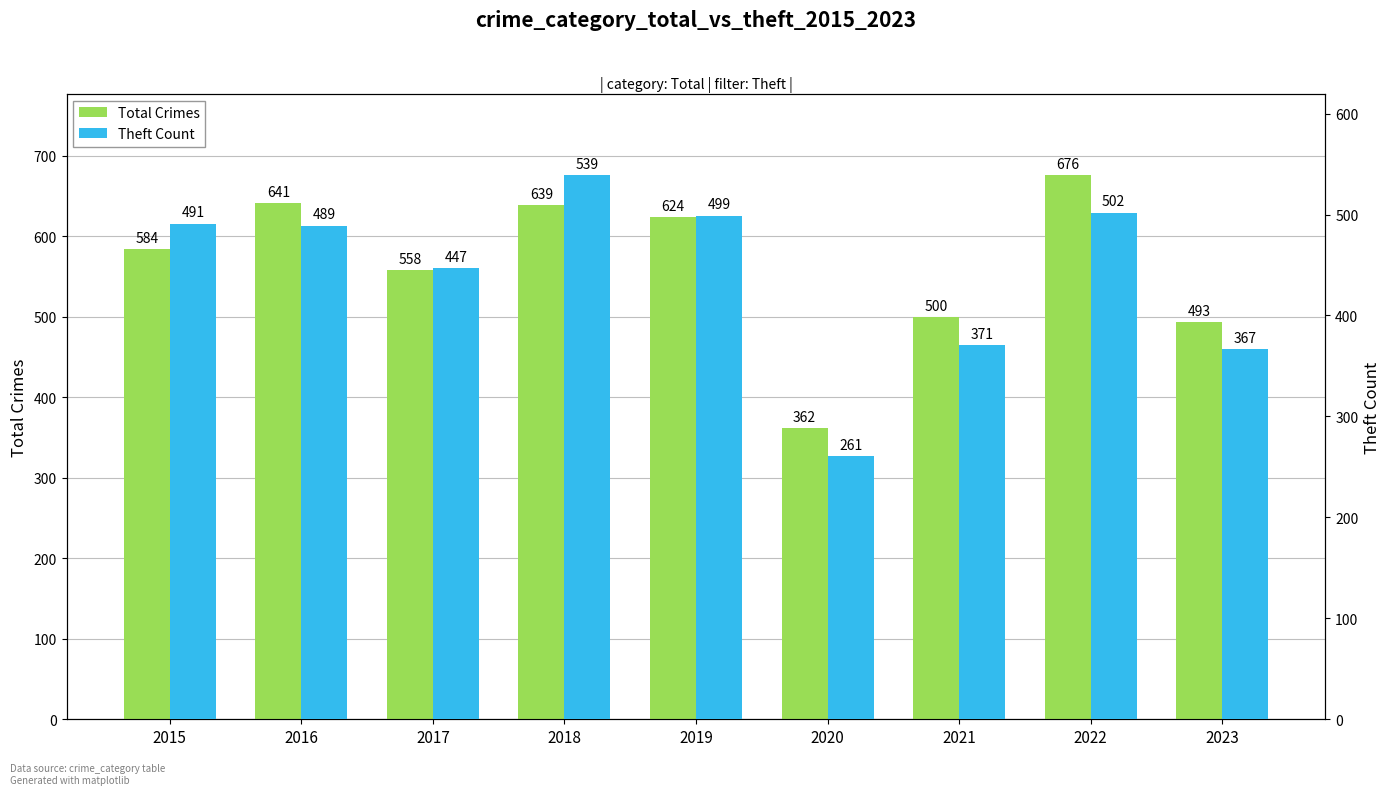

The Theft Count series shows 145 at 2019. True or false?

False